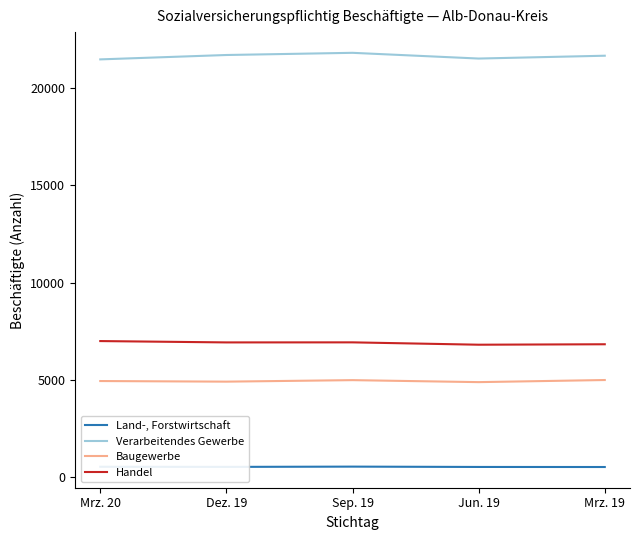

What is the spread (max minus min) of values at Jun. 19?

20968